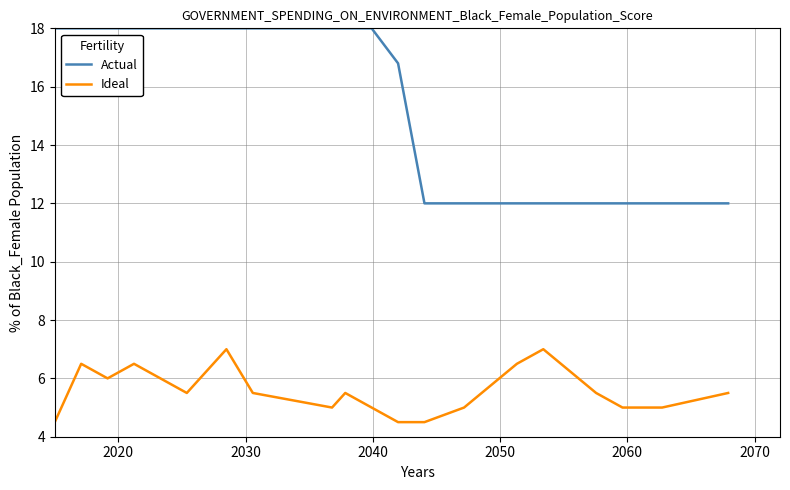

Which series has the largest range (max minus min)?

Actual